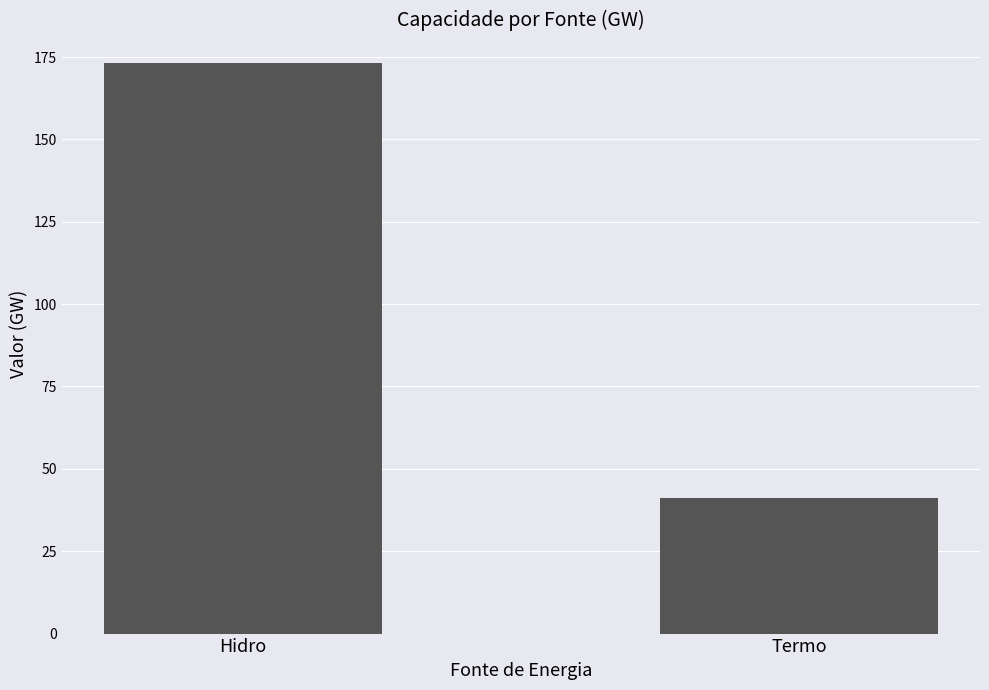

Reading right to left, extract all data points from this chart.

41.0	173.2